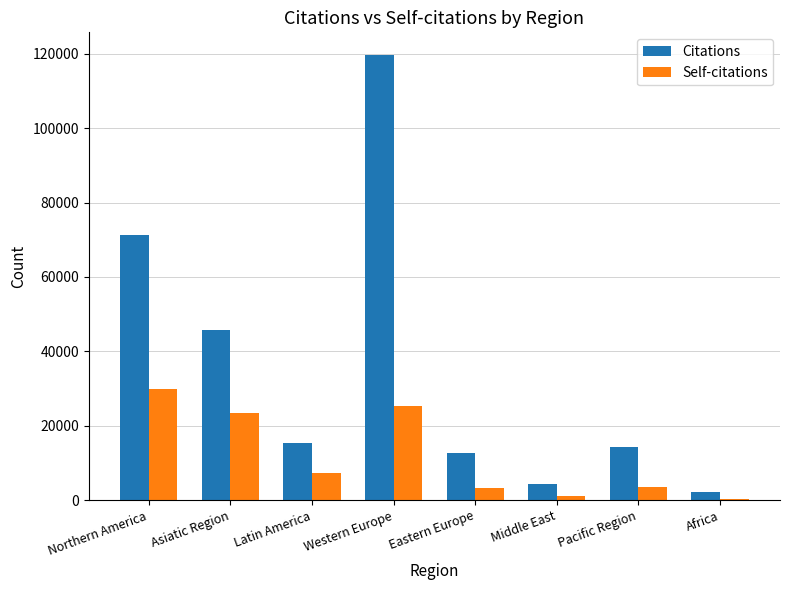

Count the number of data series in this chart.

2